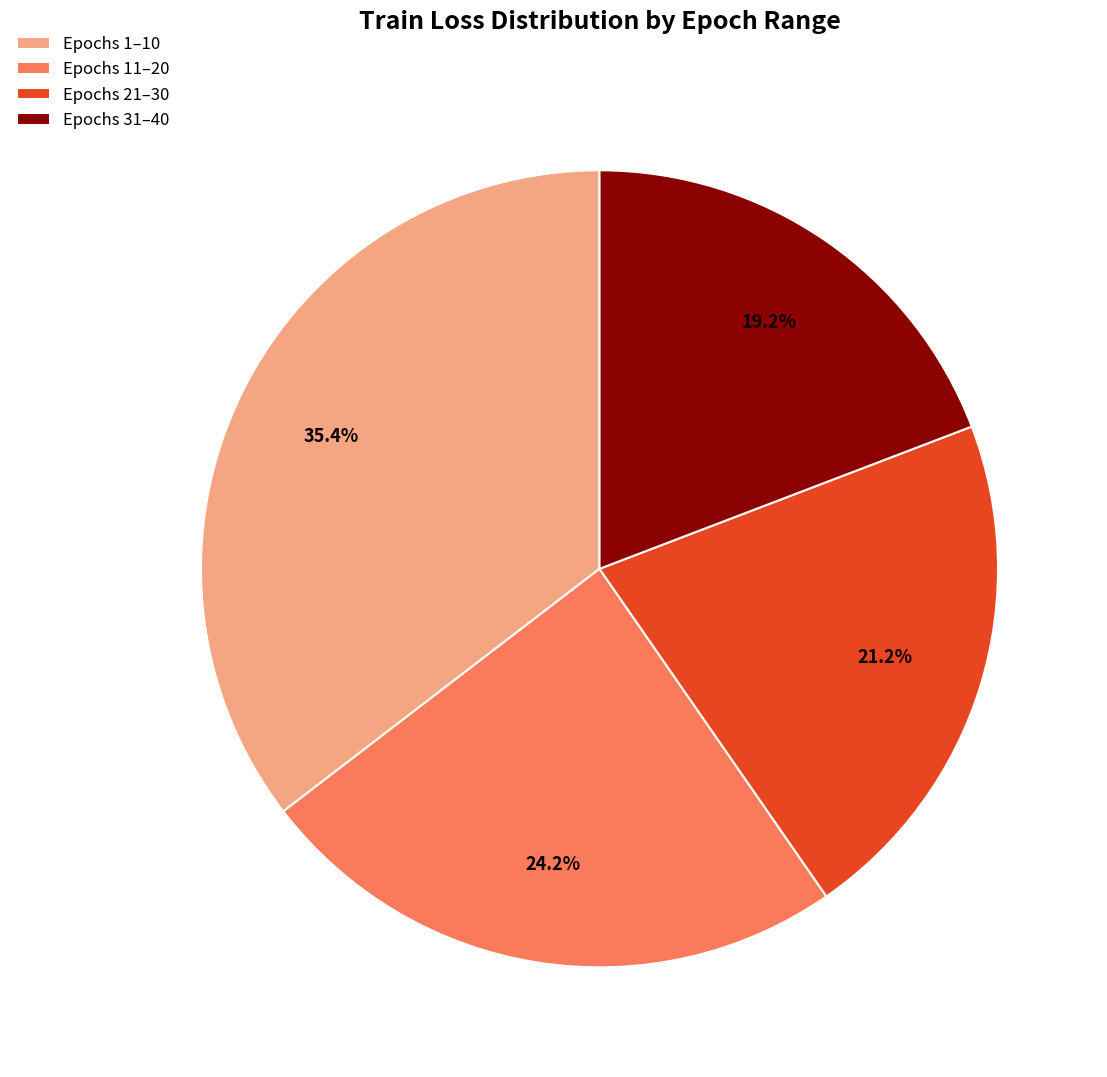

Does Epochs 1–10 account for over 50% of the chart?

No